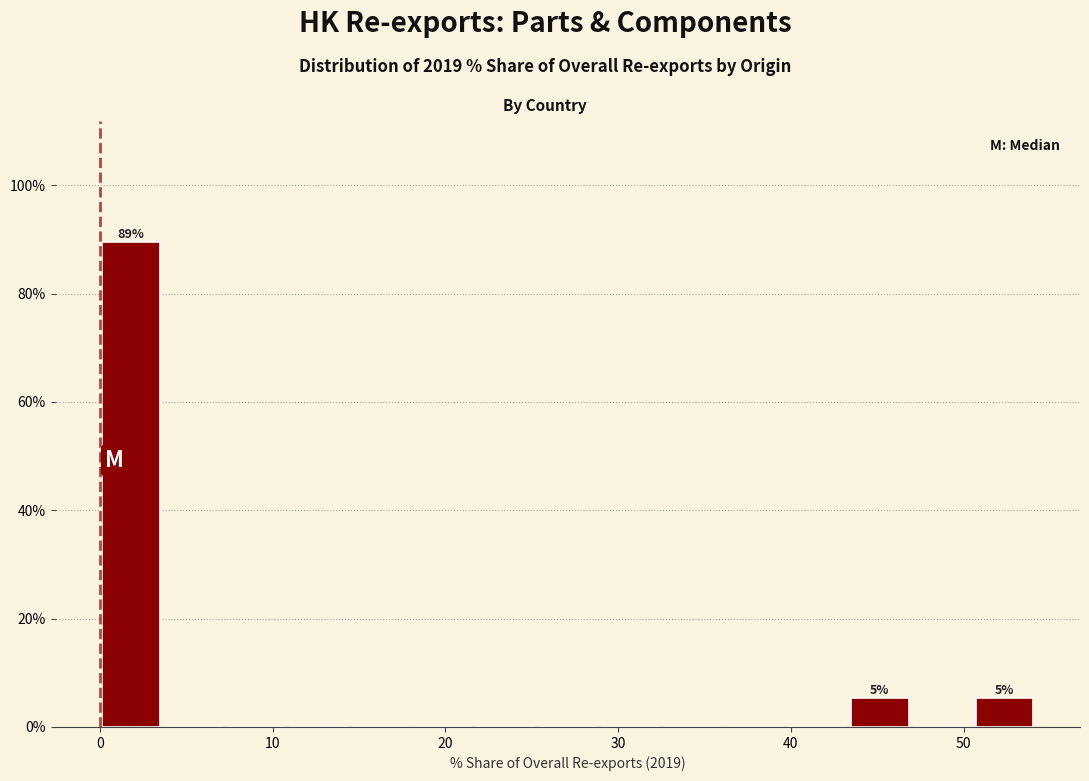

Around what value on the x-axis is the tallest bar? Give the approximate position of its centre, as read against the axis.

2